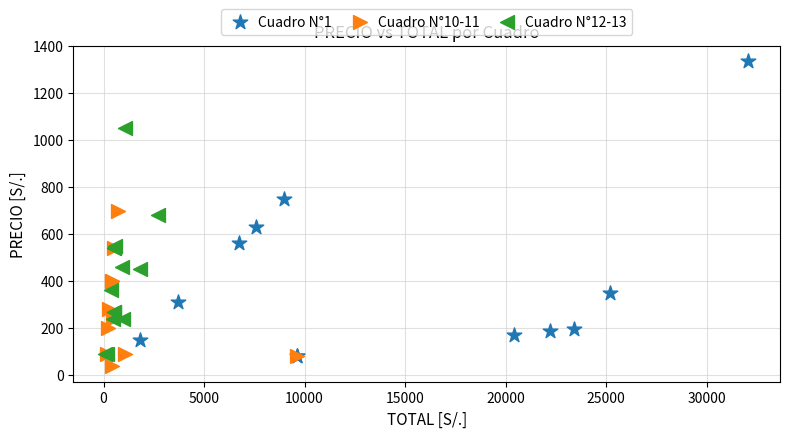

Which series has the widest spread of Y values?

Cuadro N°1